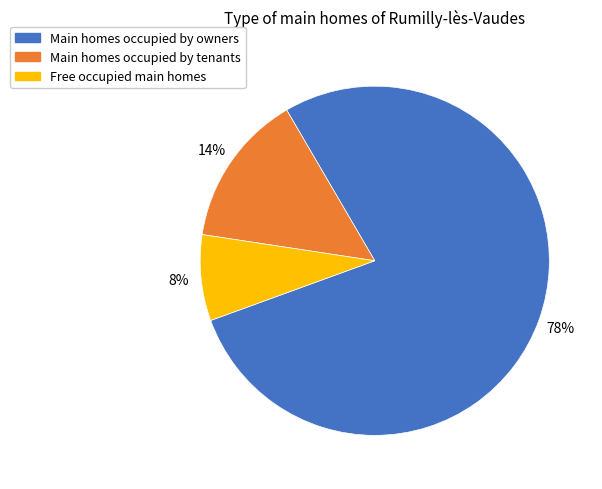

To the nearest percent, what percentage of the pie is Free occupied main homes?

8%